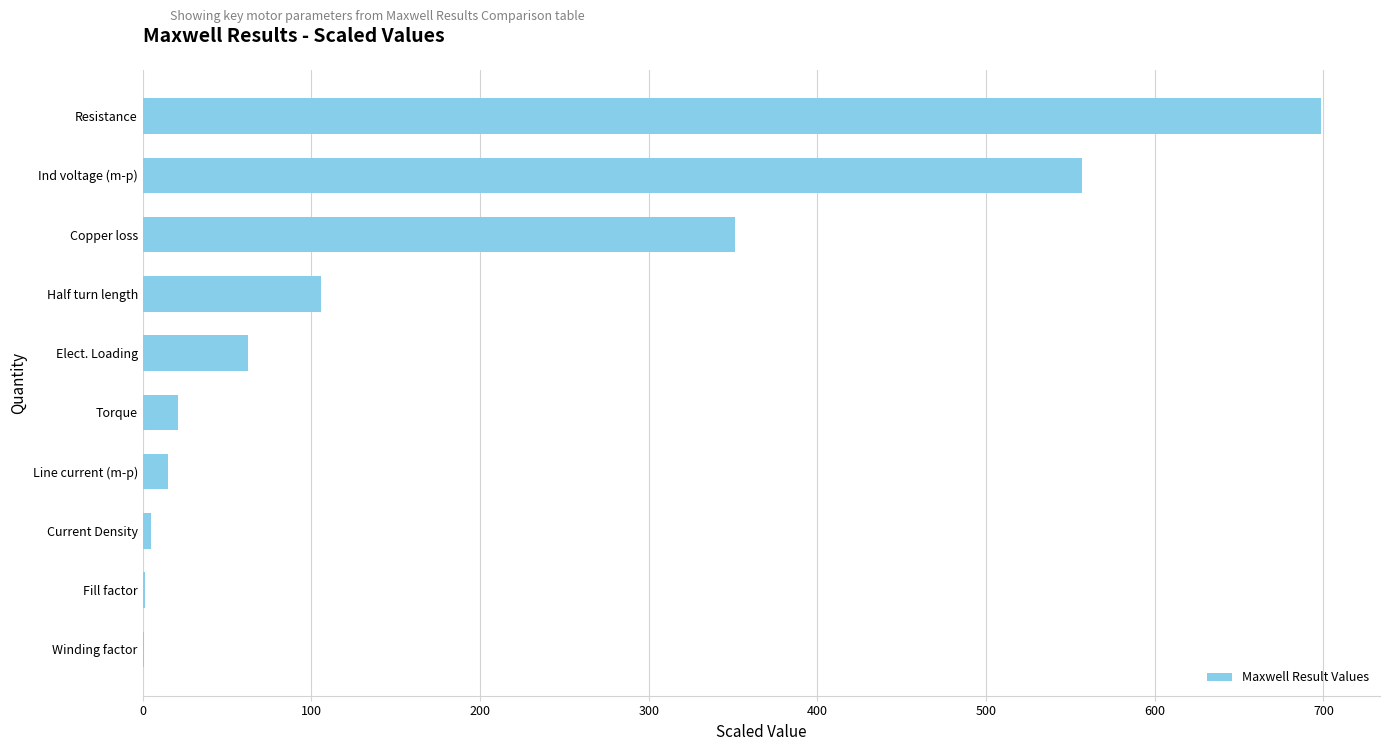

Count the number of data series in this chart.

1